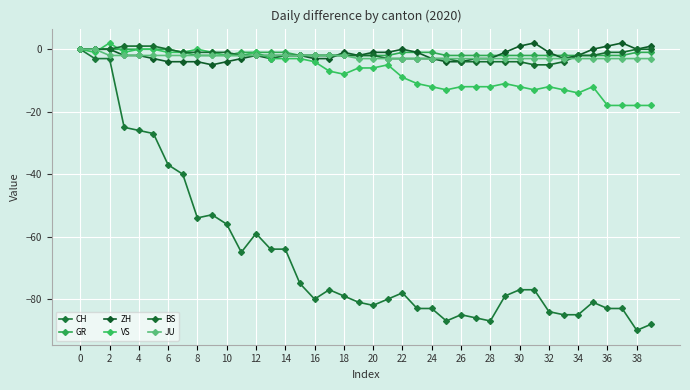

Count the number of categories in the chart.

40